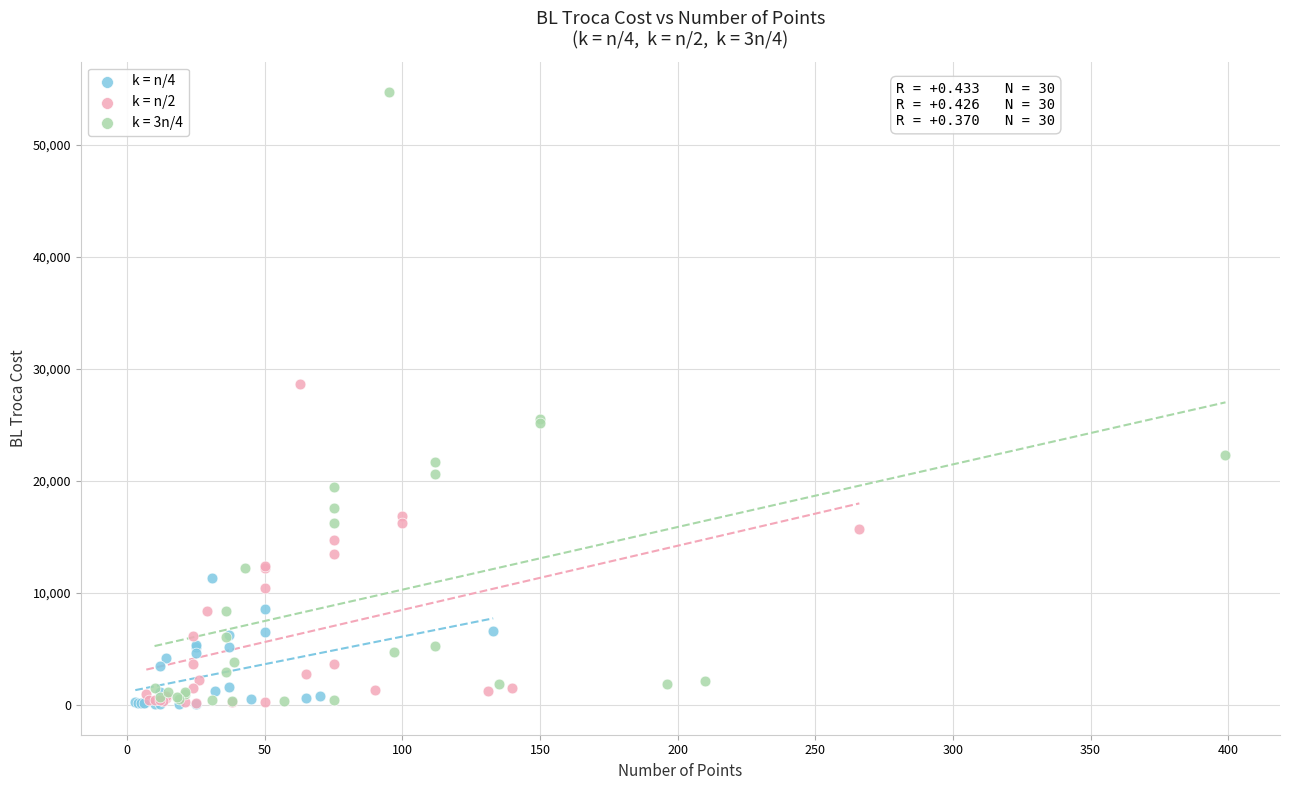

Which series has the largest Y range (max minus min)?

k = 3n/4